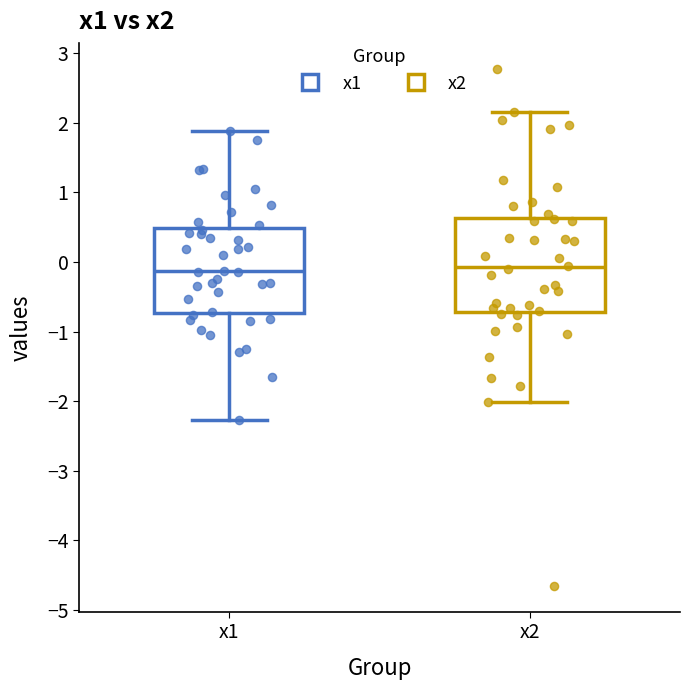

Reading left to right, read every box against the y-axis: the position of its median line, the range the box covers, and the ends of its whiskers. The values are not printed on the chart, so give them approximately, as read against the axis.

x1: median -0.1, box -0.7 to 0.5, whiskers -2.3 to 1.9
x2: median -0.1, box -0.7 to 0.6, whiskers -2.0 to 2.2